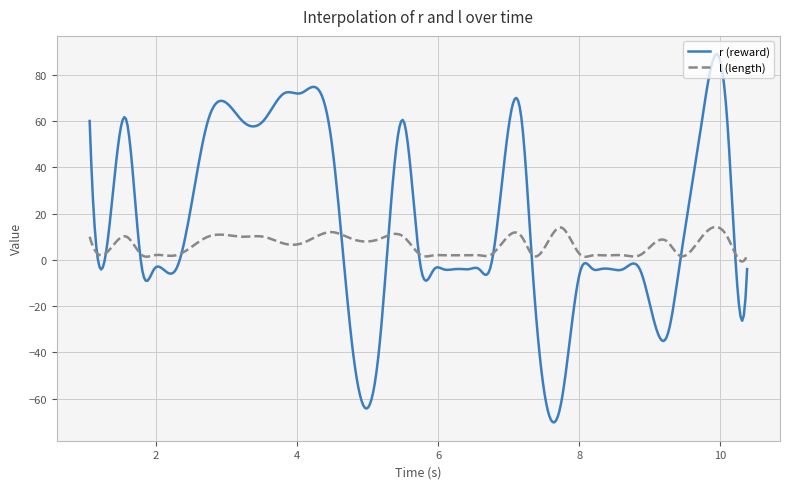

Rank the series by their maximum value, from highest to lowest.

r (reward), l (length)